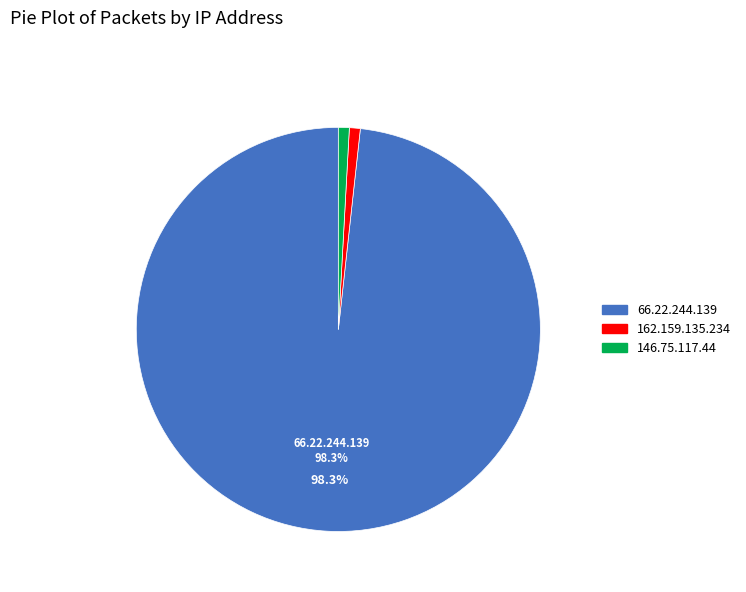

Do 146.75.117.44 and 66.22.244.139 together represent more than half of the pie?

Yes